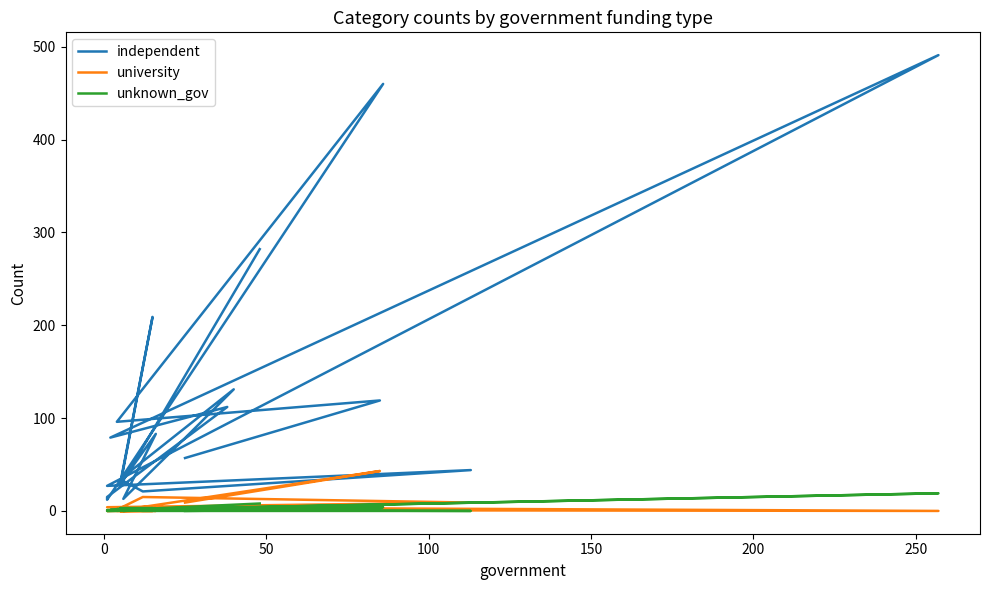

Between which two adjacent categories do unknown_gov and university first intersect?

0 and 50